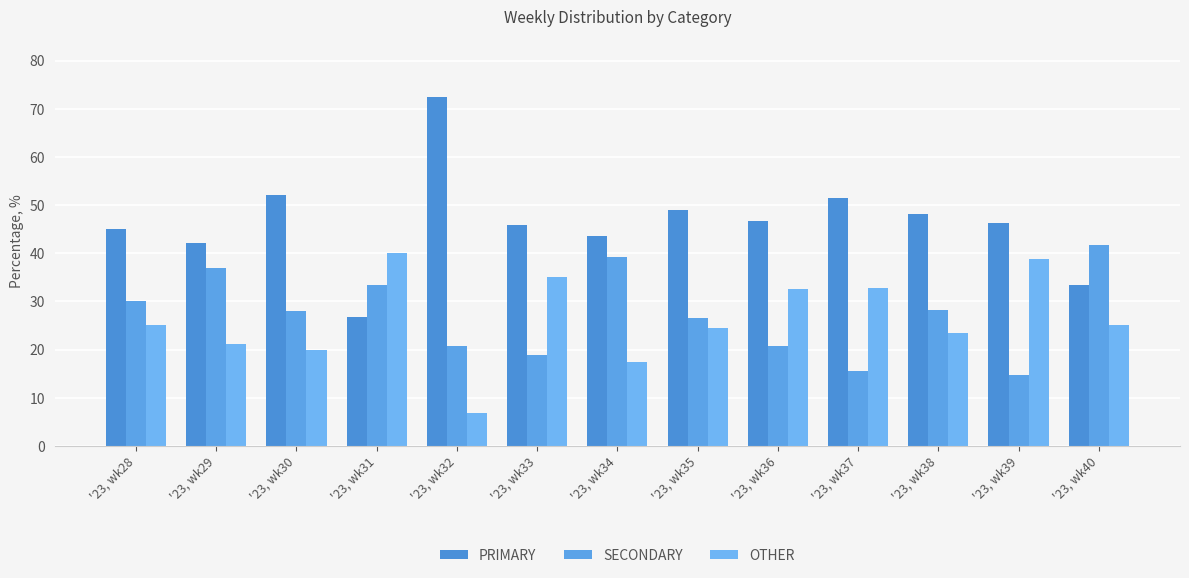

True or false: SECONDARY has a value of 30.0 at '23, wk32.

False